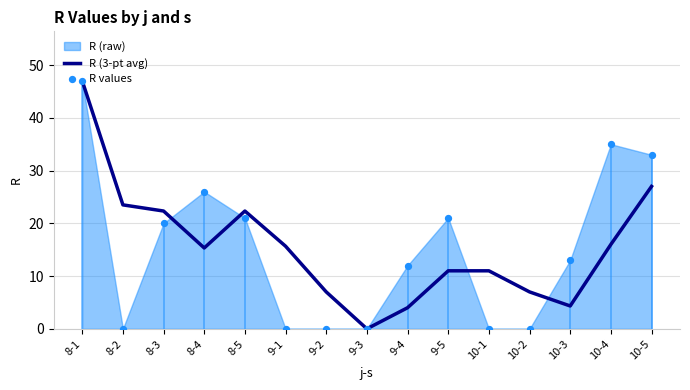

Which series has the largest total across all categories?

R (3-pt avg)